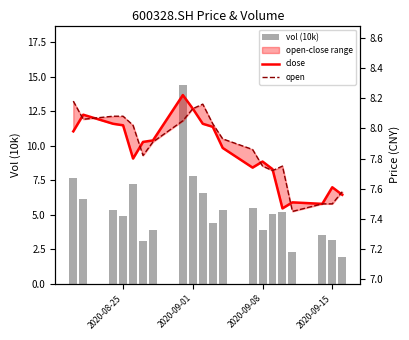

True or false: open has a value of 14.5 at 9.

False